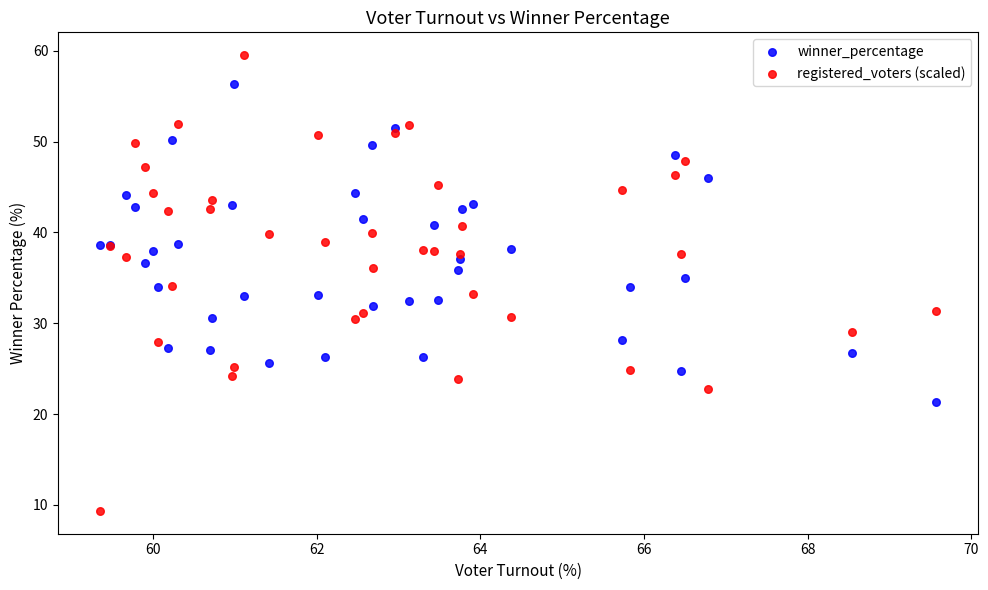

Which series reaches the maximum Y coordinate?

registered_voters (scaled)